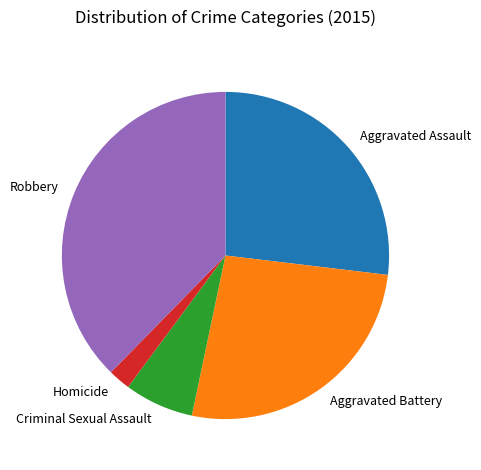

Combined, do Aggravated Assault and Homicide account for over 50%?

No